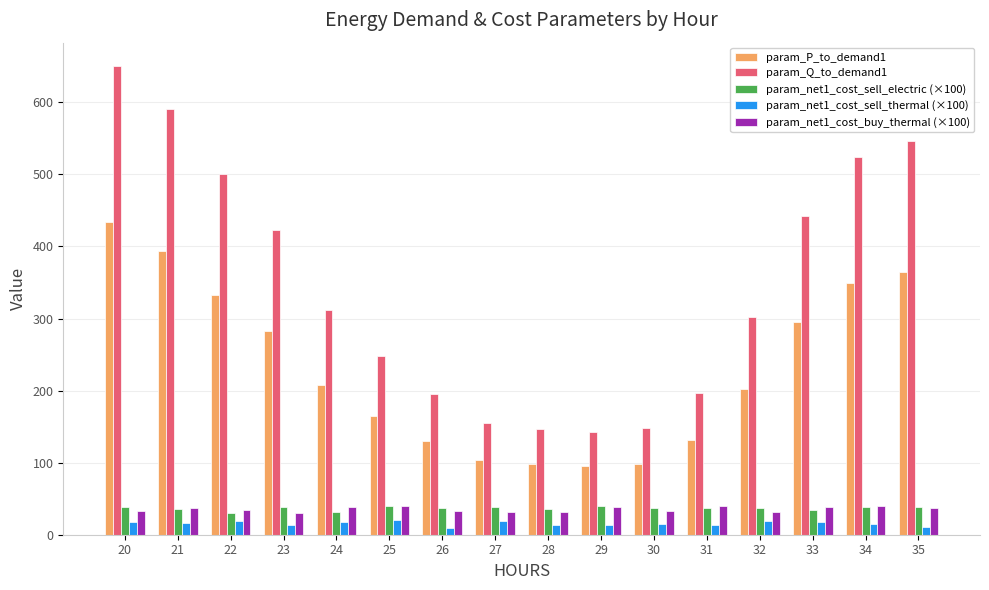

The param_net1_cost_buy_thermal (×100) series shows 8.6 at 26. True or false?

False